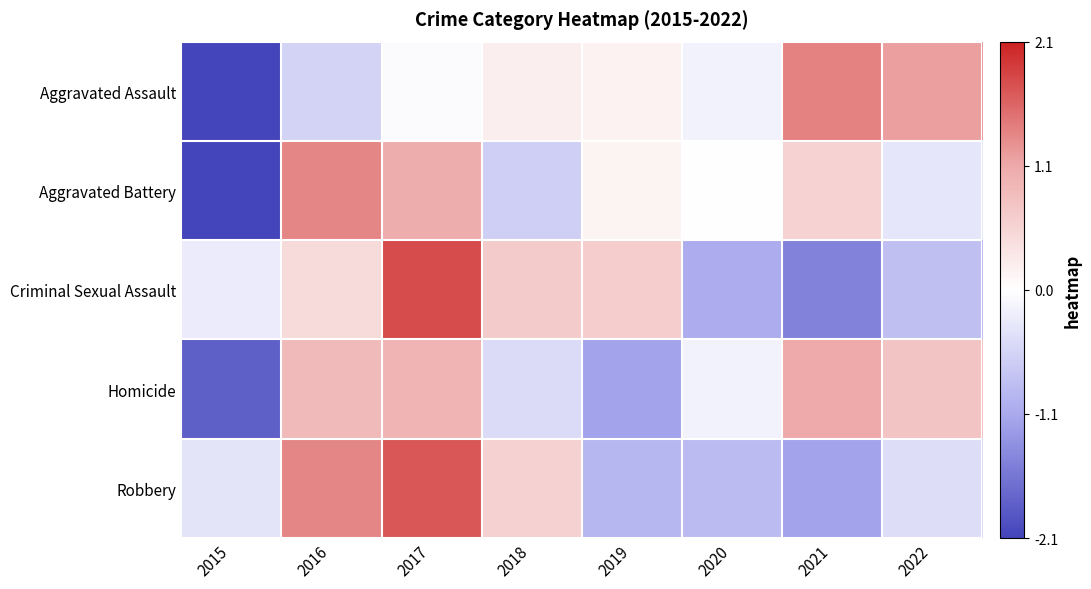

At how many categories does at least one series exceed 0?

6